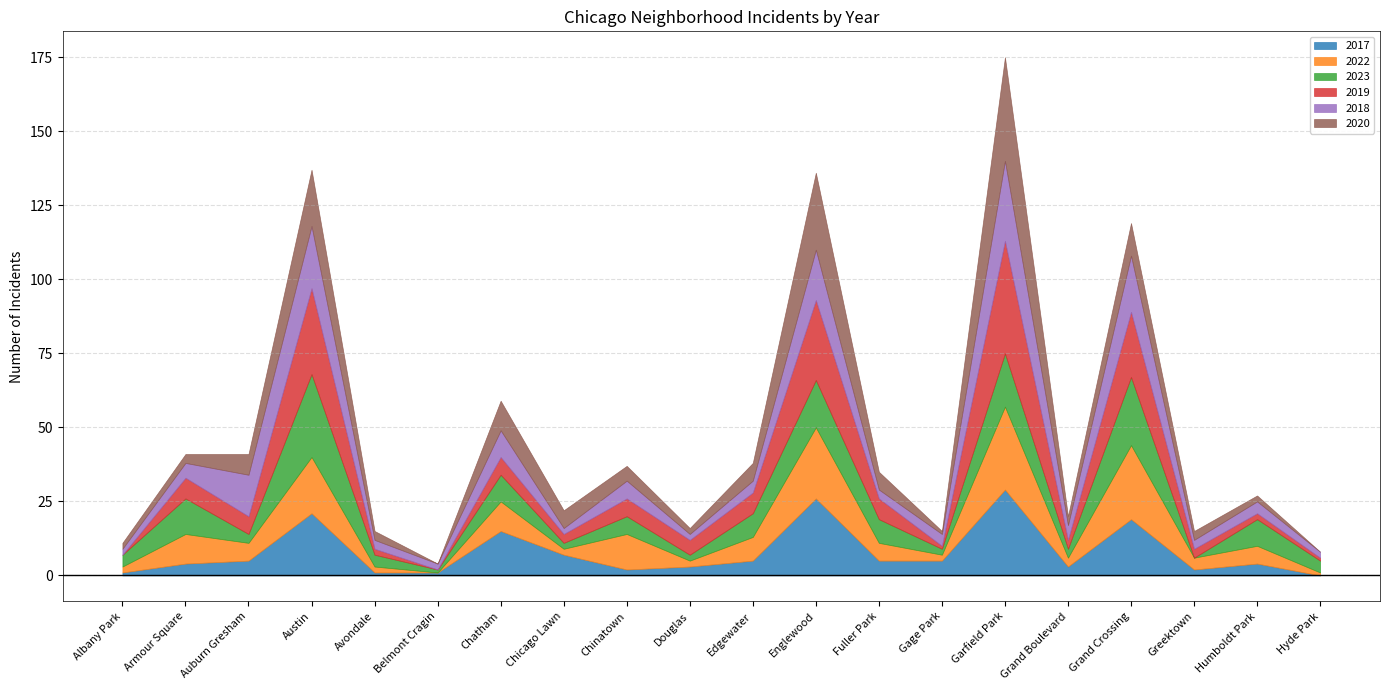

At which label is 2023 closest to 14?

Armour Square